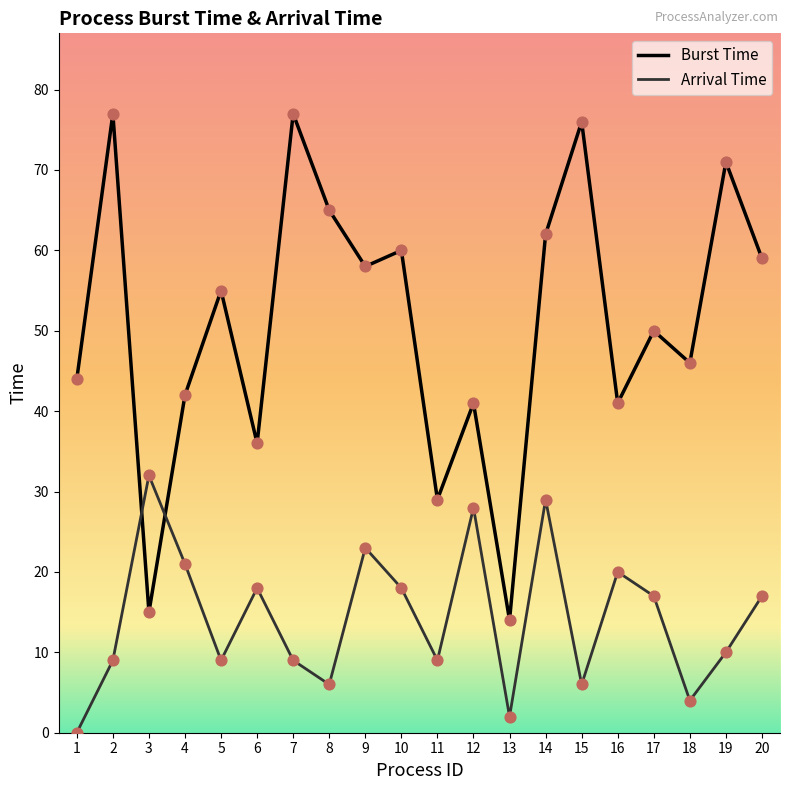

What are all the series names shown in the legend?

Burst Time, Arrival Time